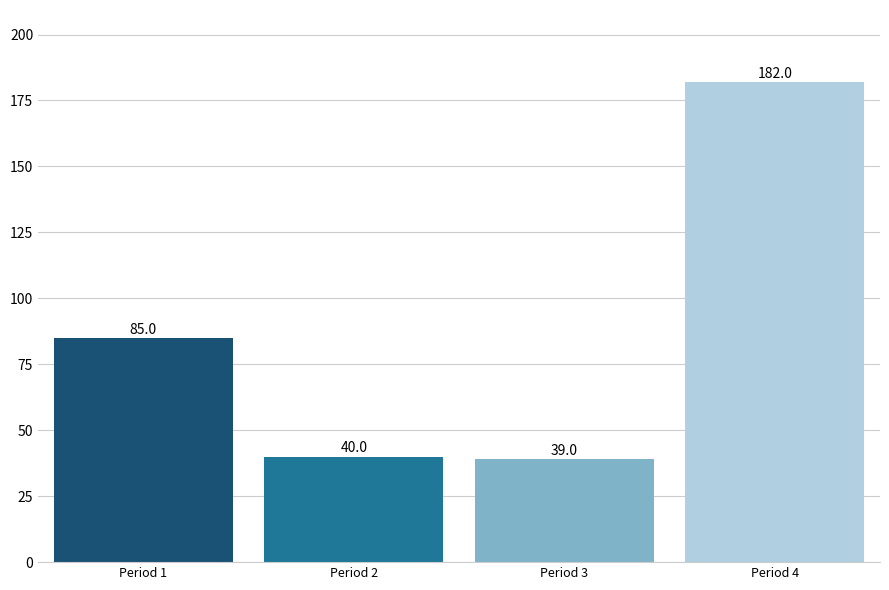

Reading left to right, transcribe all the data shown in this chart.

Period 1=85	Period 2=40	Period 3=39	Period 4=182